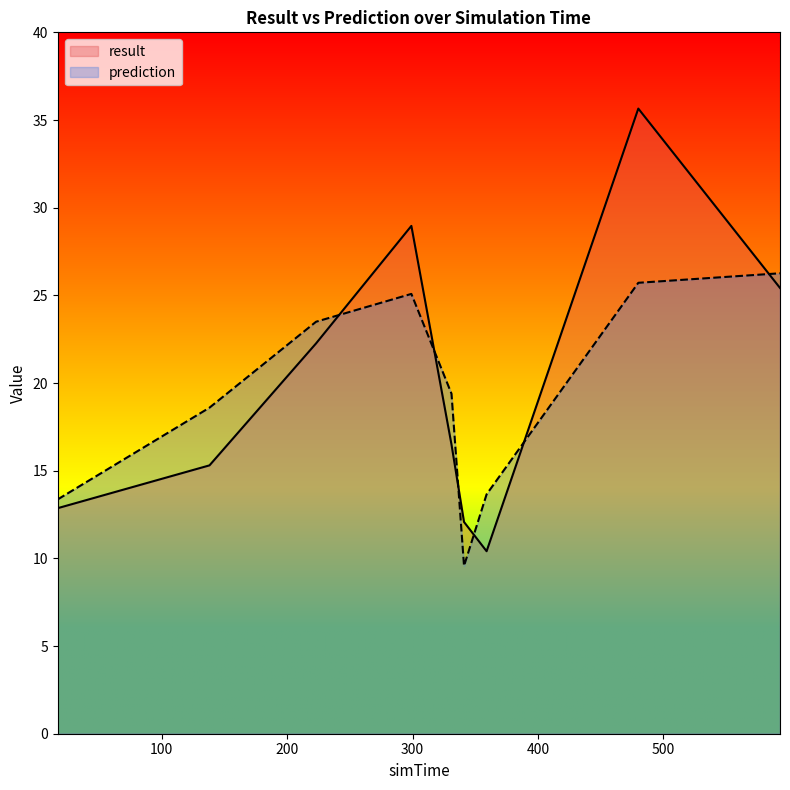

At which category does the chart reach its minimum across all series?

341